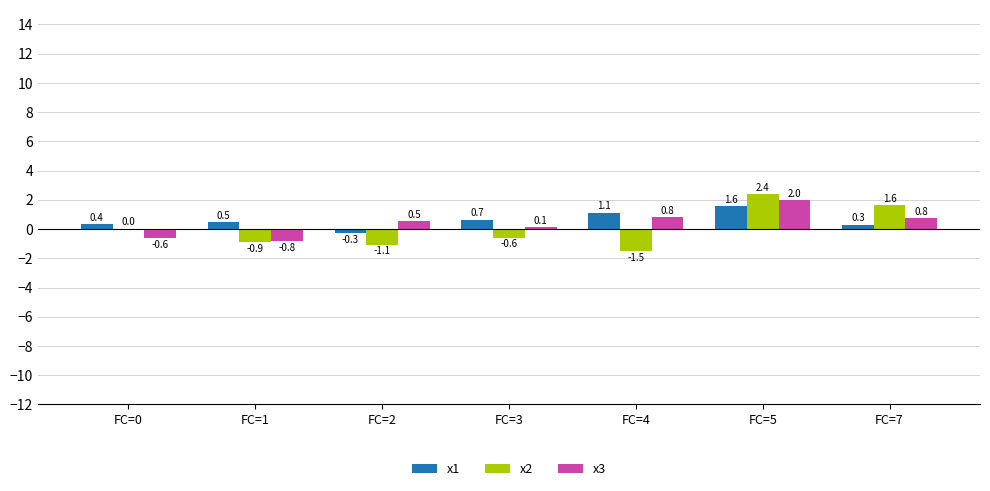

What is the difference between the x2 values at FC=2 and FC=4?

0.4